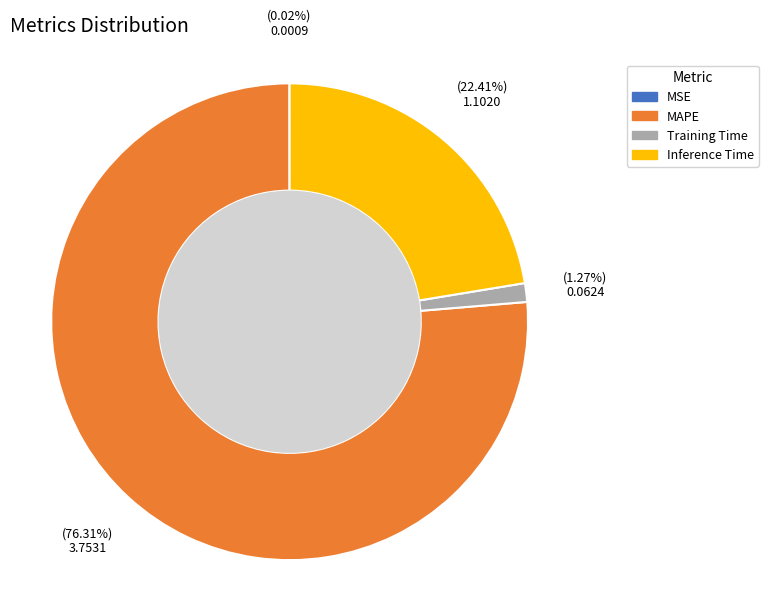

What is the majority slice?

MAPE